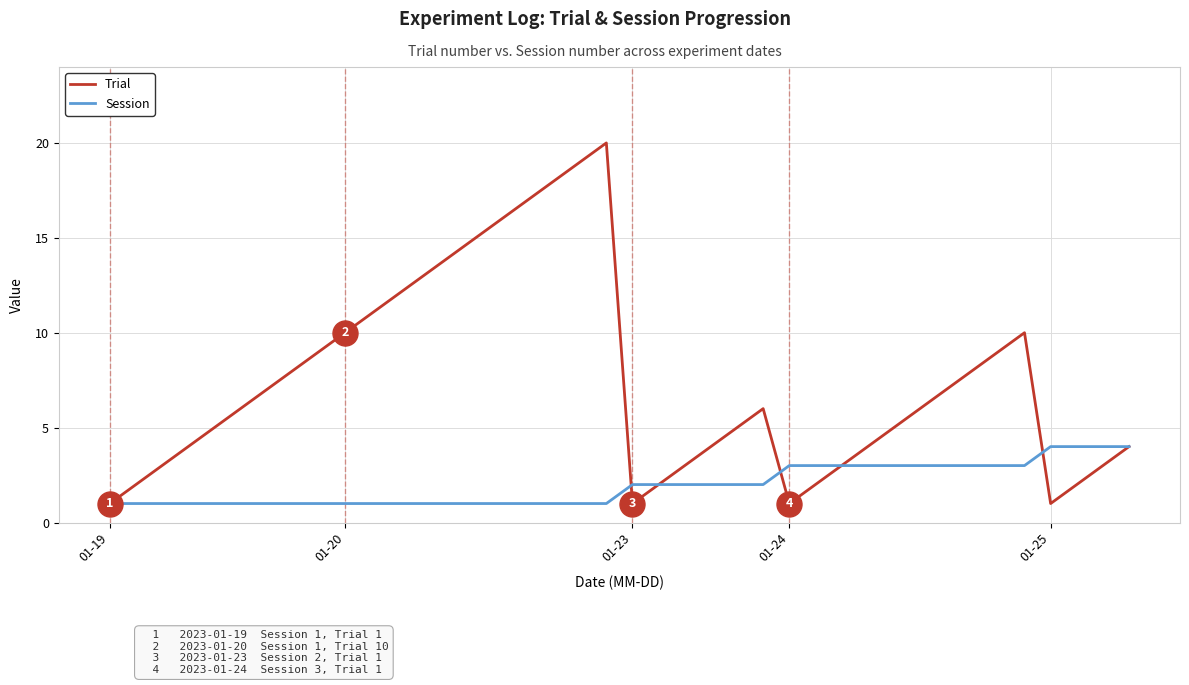

Which series has the largest total across all categories?

Trial